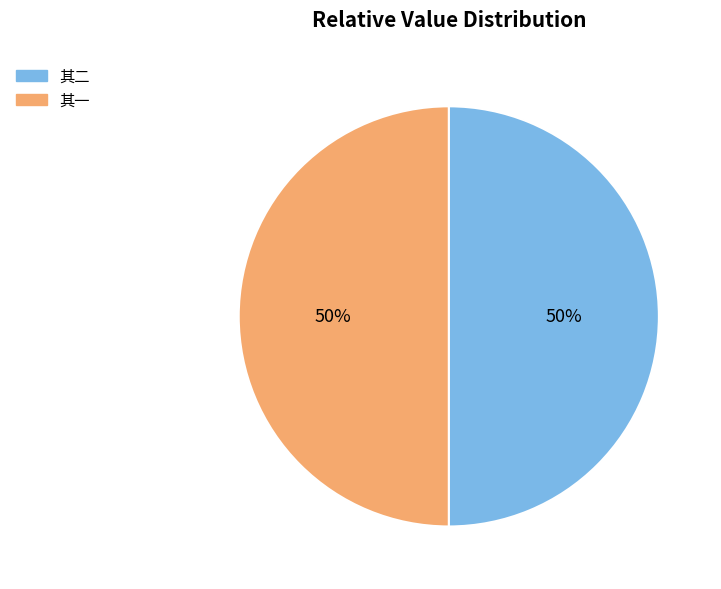

Count the number of slices in the pie.

2